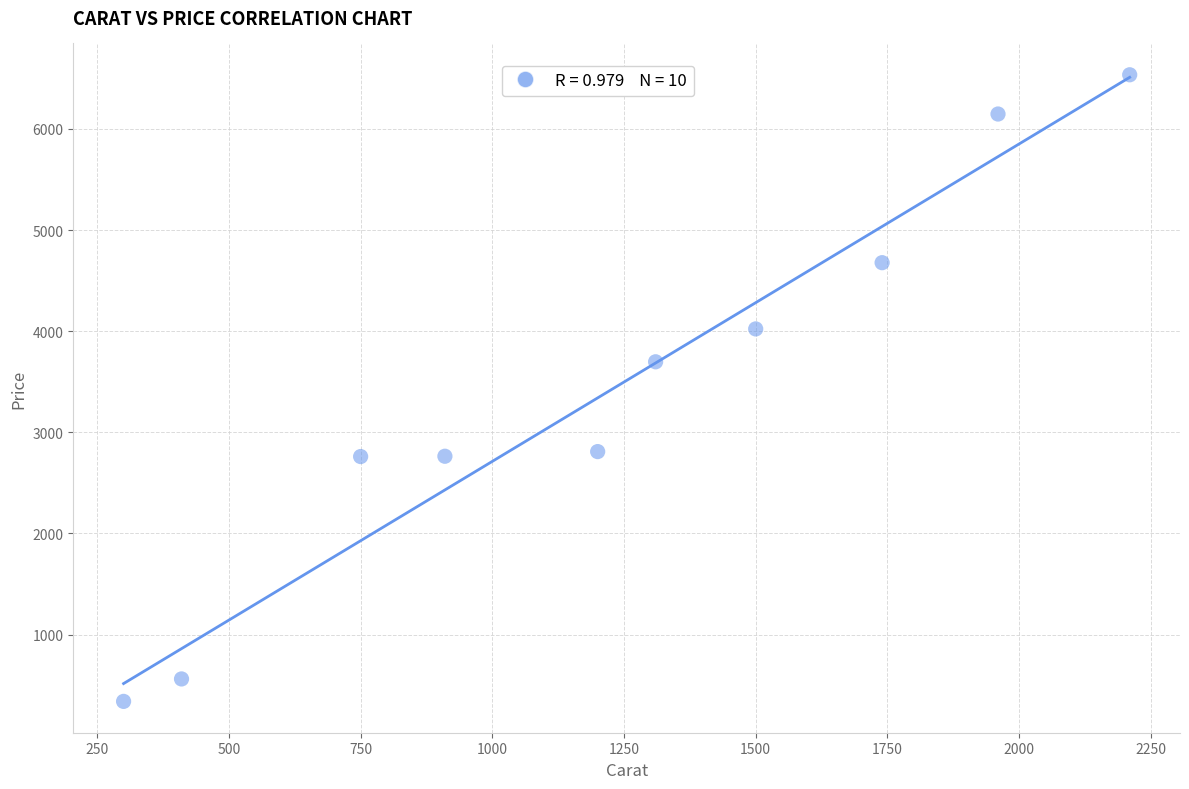

What Y value in the scatter plot is closest to 3437?

3697